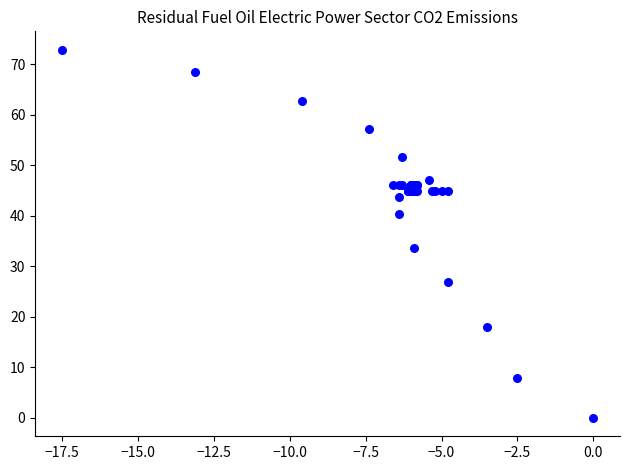

What Y value in the scatter plot is closest to 36?

33.7